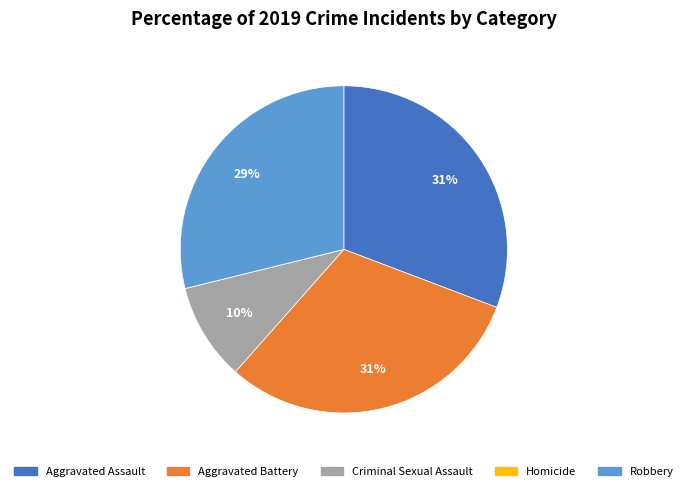

The Aggravated Assault slice represents 31% of the pie. True or false?

True